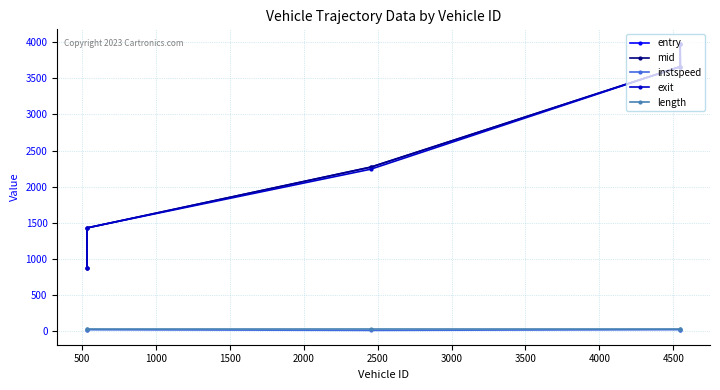

Which series has the largest range (max minus min)?

entry